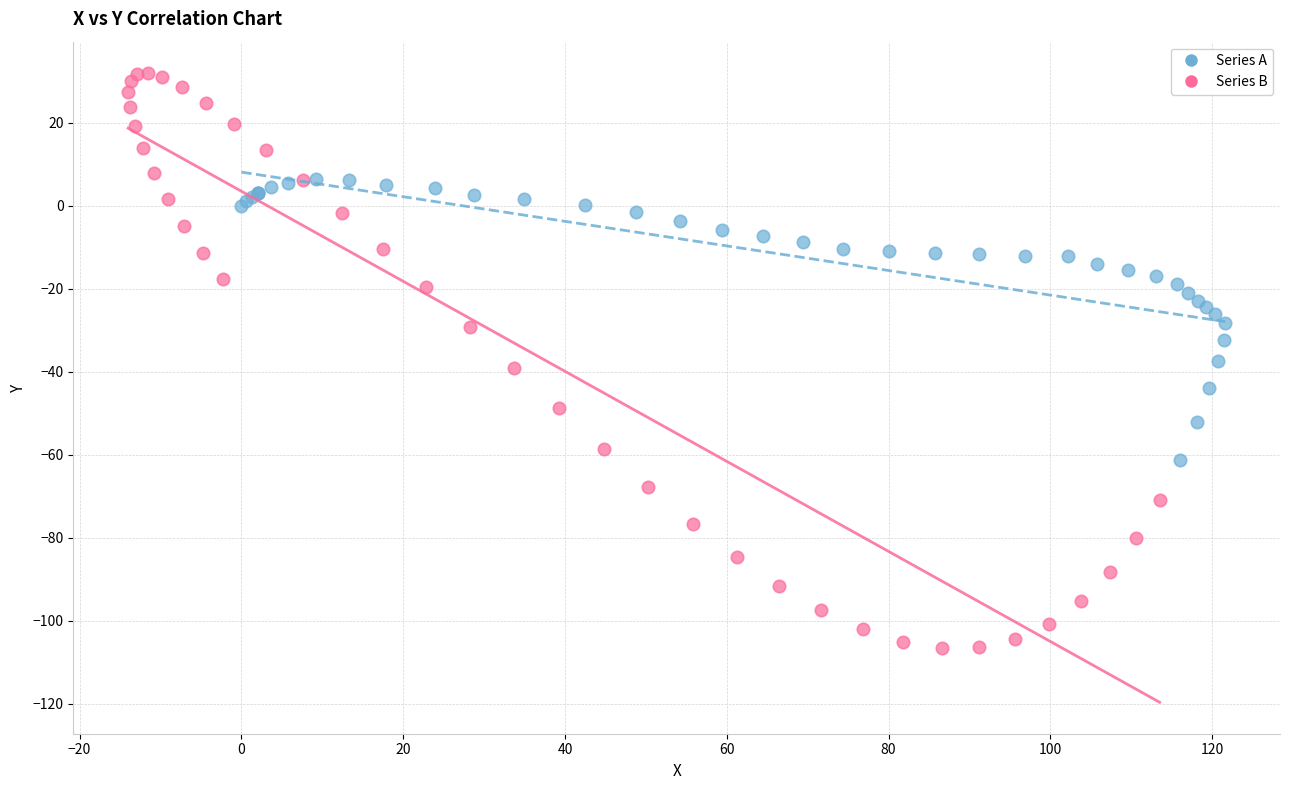

Which series has the widest spread of Y values?

Series B